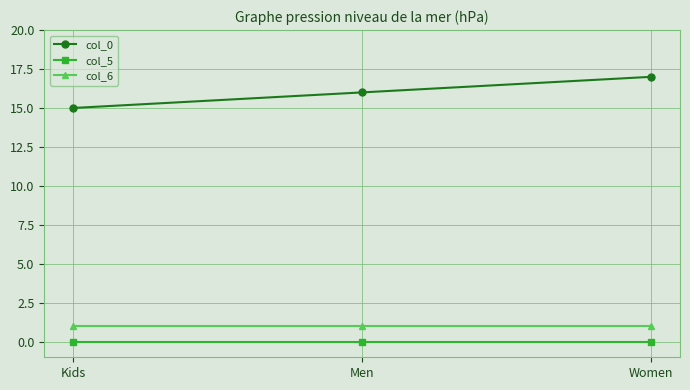

What is the value of the col_0 point at the 3rd from the left?

17